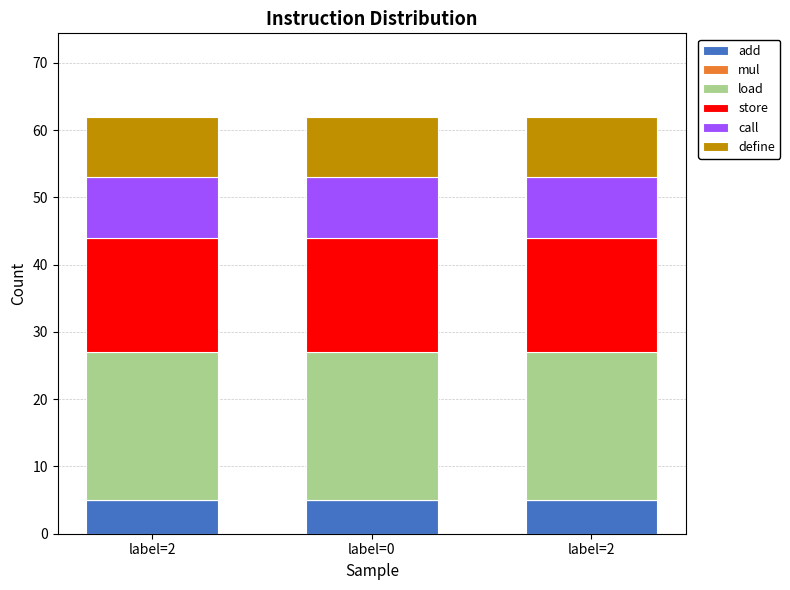

What is the label of the 3rd bar from the right?

label=2